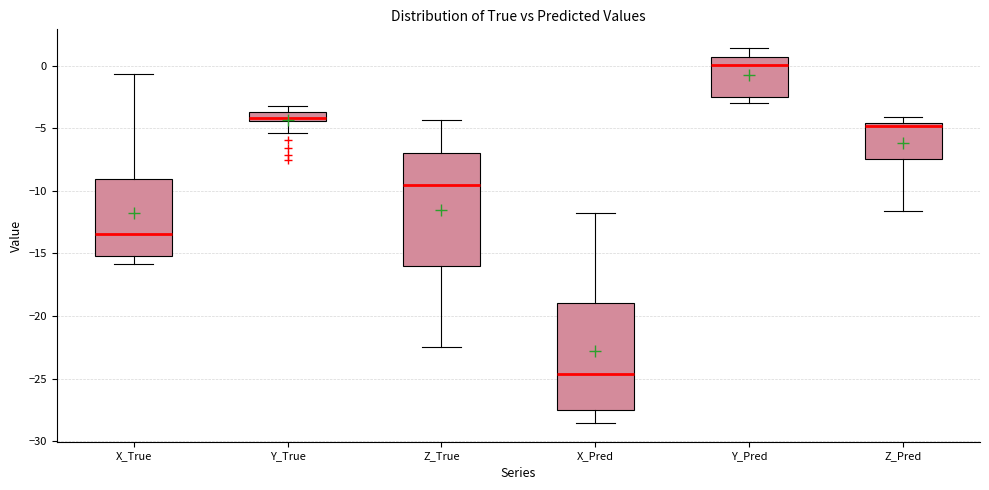

Comparing the boxes themselves (not the whiskers), which one is the tallest?

Z_True